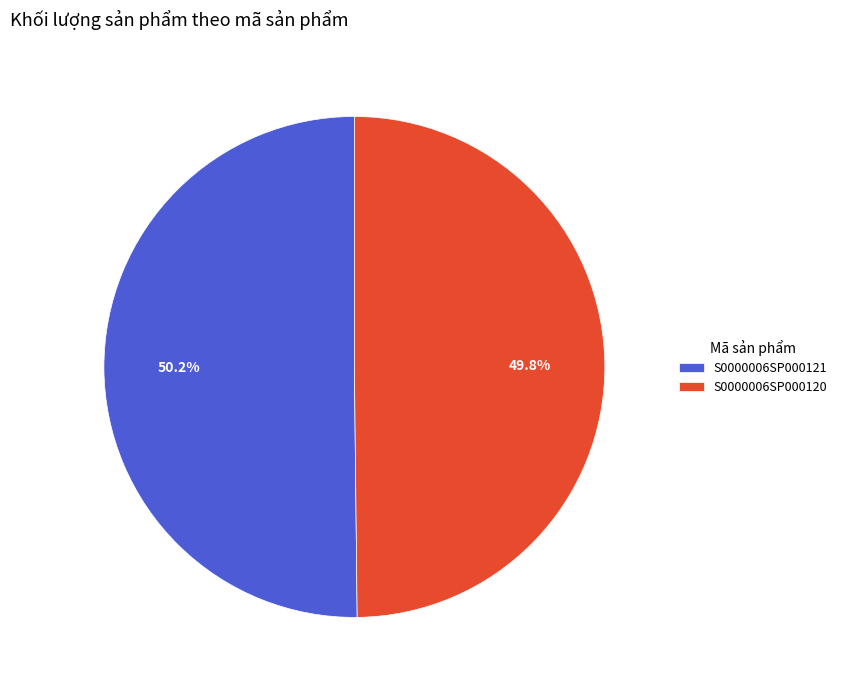

How many slices are in this pie chart?

2